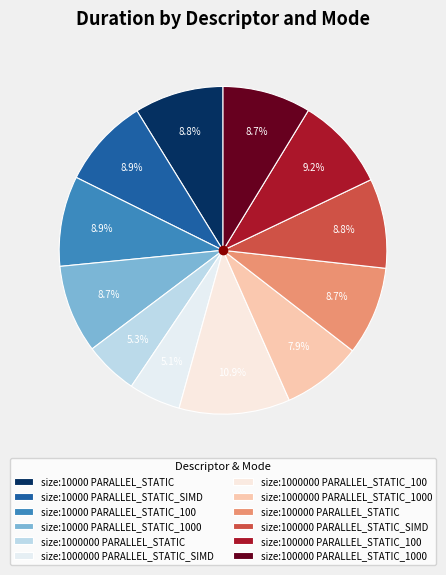

Between size:100000 PARALLEL_STATIC_1000 and size:1000000 PARALLEL_STATIC_100, which is larger?

size:1000000 PARALLEL_STATIC_100